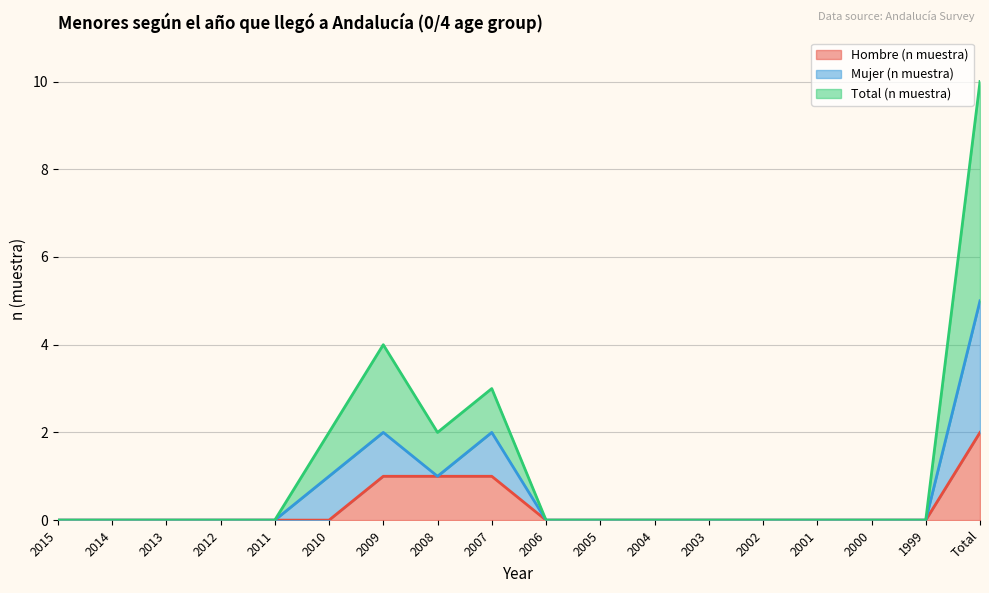

What is the sum of all Hombre (n muestra) values?

5